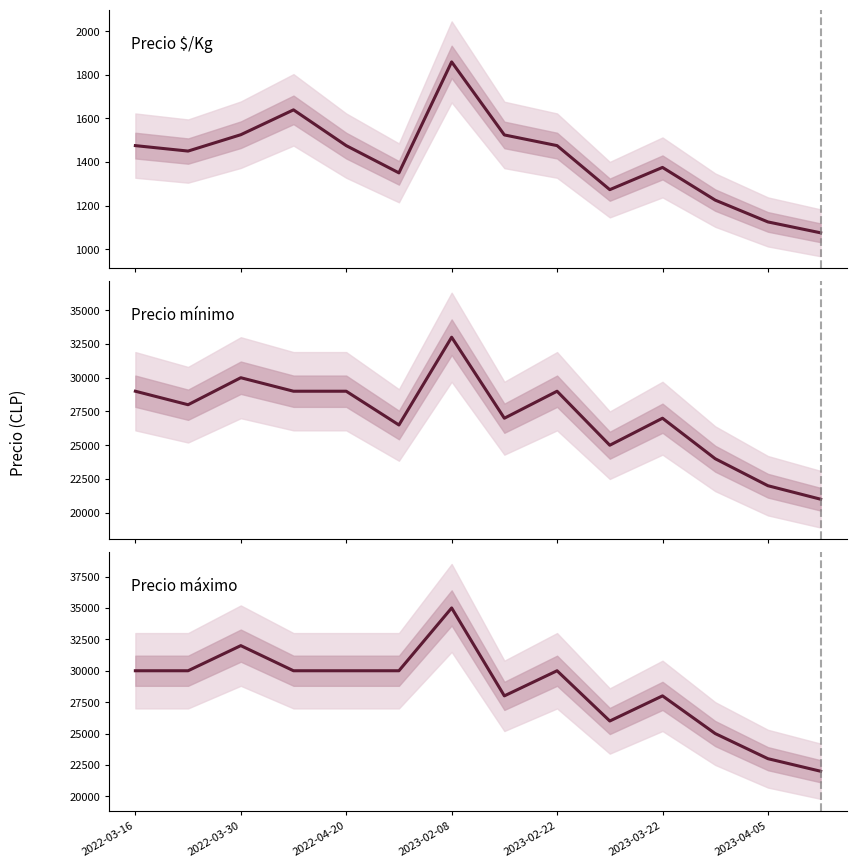

True or false: Precio mínimo and Precio máximo cross at least once.

False